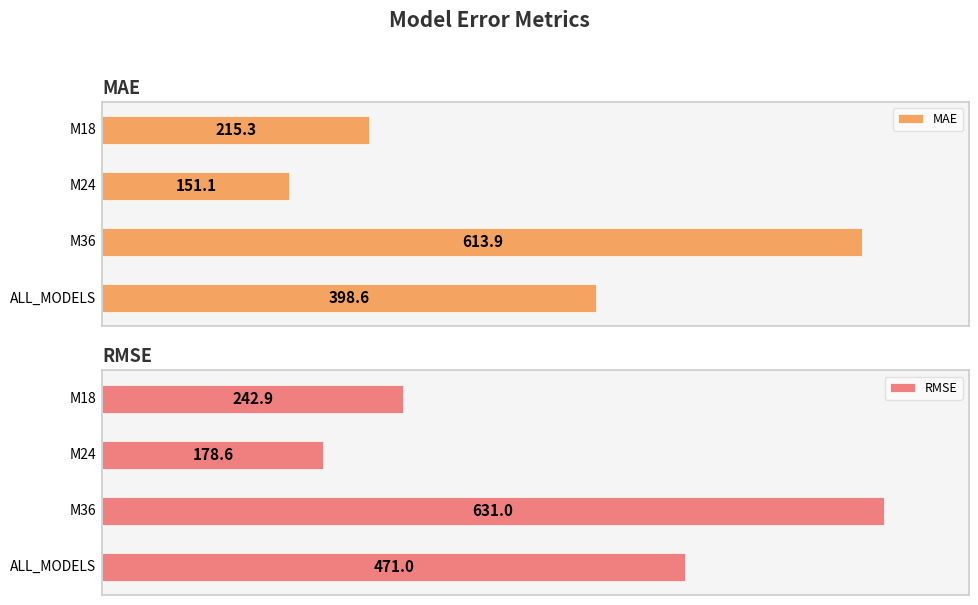

What is the approximate value of MAE at M18?

215.3